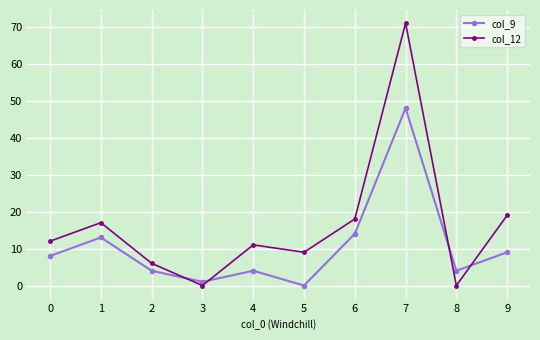

Is this an area chart (filled region under the line)?

No